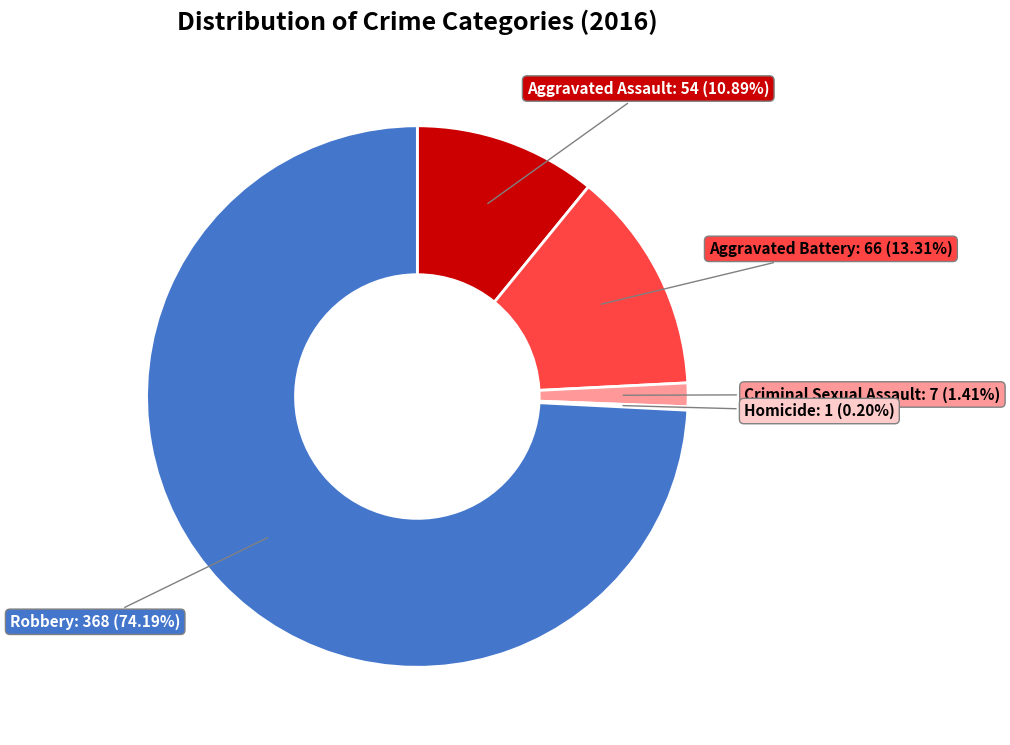

To the nearest percent, what is the difference between the largest and smallest slice percentages?

74%